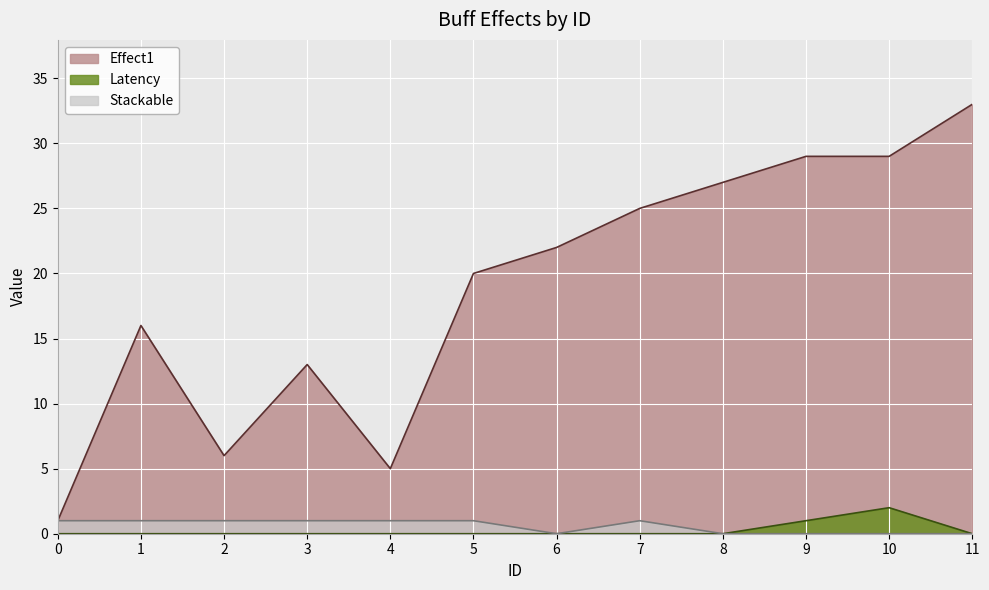

What is the total value across all series at 9?

30